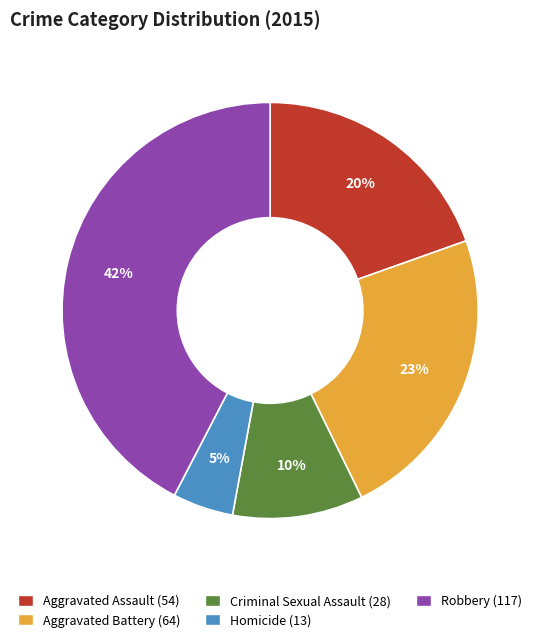

How many segments does this pie chart have?

5